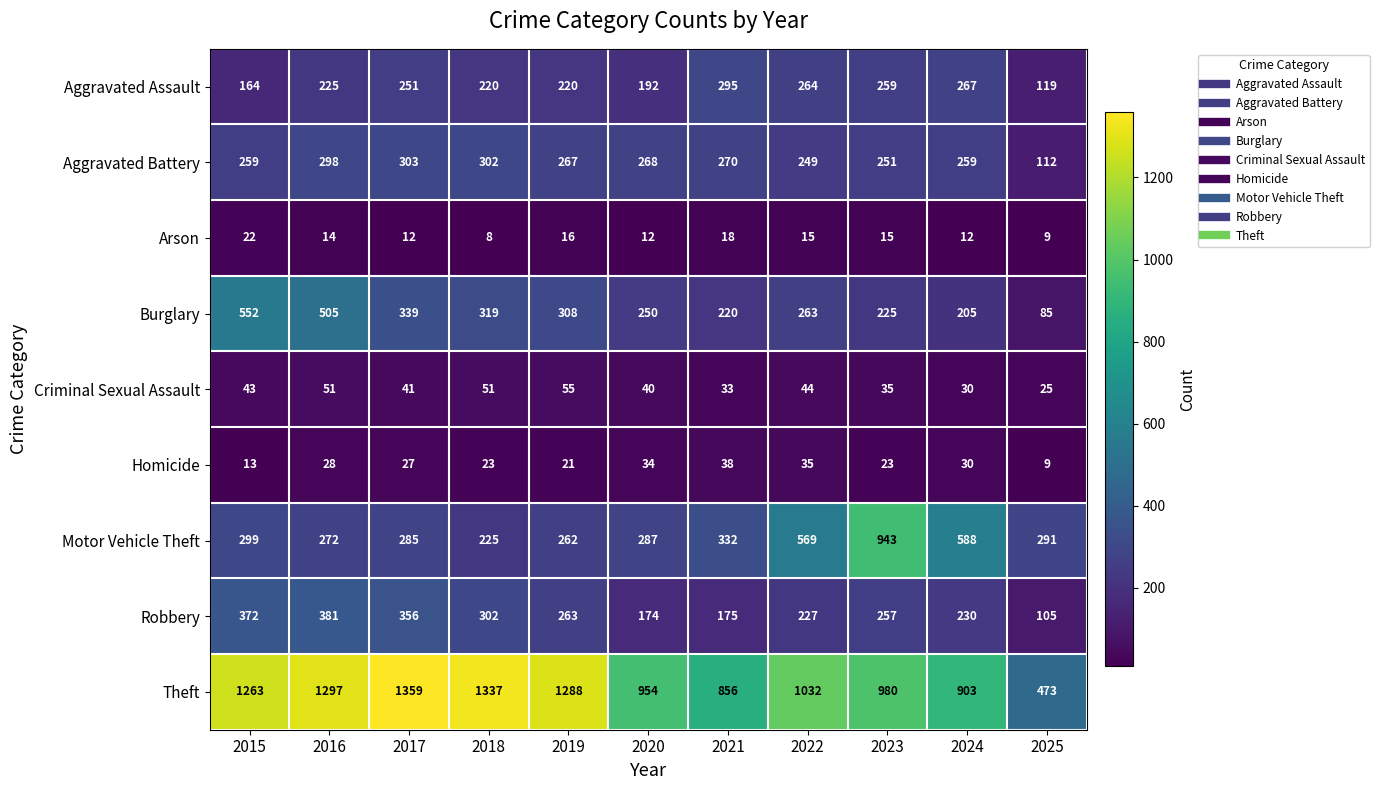

What is the spread (max minus min) of values at 2016?

1283